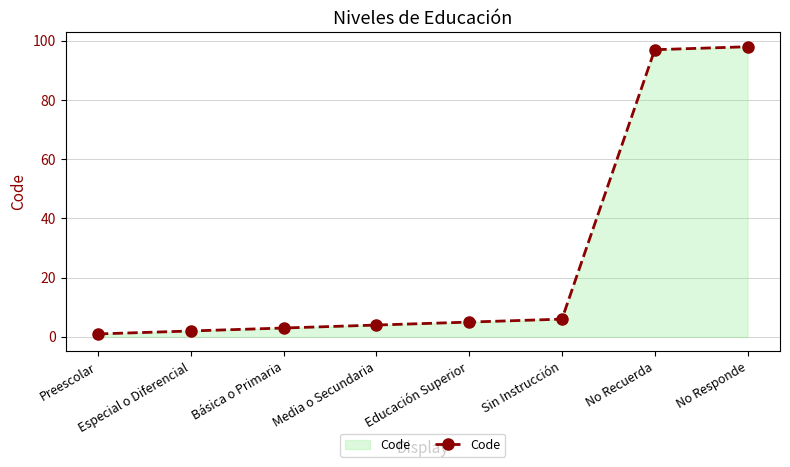

What is the average value?

27